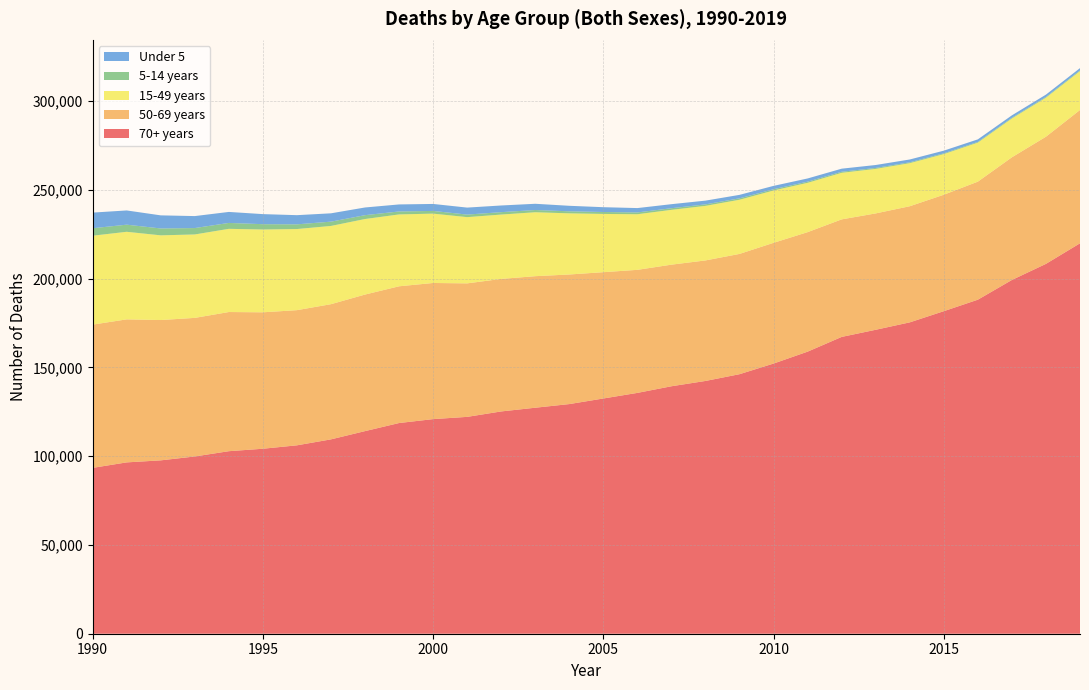

Reading right to left, what are all the values shown in this chart?

70+ years: 219947	208364	199296	188180	181707	175409	171232	167211	158913	152202	146210	142399	139411	135673	132521	129371	127317	125226	122165	120901	118692	114141	109493	106137	104208	102830	99856	97667	96523	93438
50-69 years: 75102	71620	69103	66500	65603	65417	65554	66213	67316	68011	67758	67900	68499	69320	71148	73003	74102	74660	75207	76686	77031	76932	76152	76142	76861	78397	78072	79045	80568	80697
15-49 years: 21893	21990	21865	21982	22893	24265	25082	26228	27787	29484	30513	30732	30882	31324	32818	34447	36022	36252	37311	39071	40488	42552	44079	45700	46649	46868	46997	47715	49336	50086
5-14 years: 426	419	399	408	430	476	527	590	652	717	802	844	911	1017	1095	1152	1249	1360	1435	1524	1672	2164	2419	2646	2998	3326	3605	3877	4009	4207
Under 5: 1262	1315	1370	1429	1504	1596	1660	1738	1805	1882	1951	2109	2280	2455	2701	3097	3518	3751	3939	3933	3959	4336	4693	5166	5668	6196	6746	7379	8016	8813